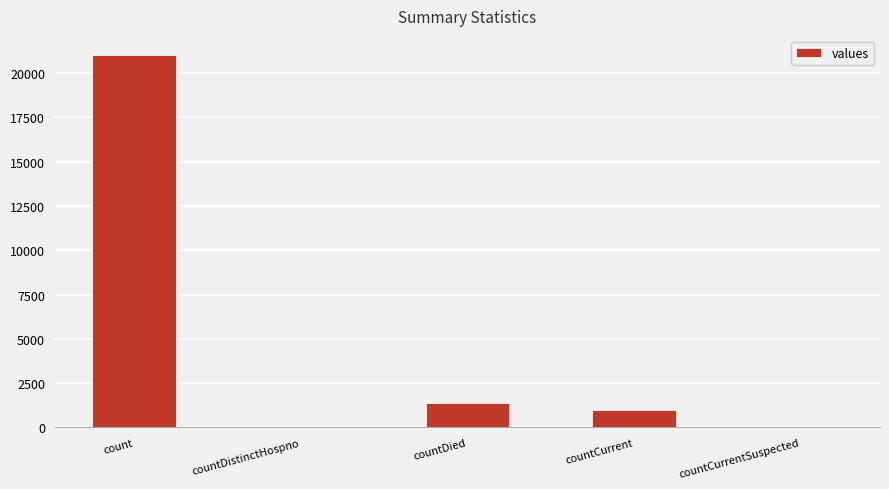

What is the sum of all values?

23461